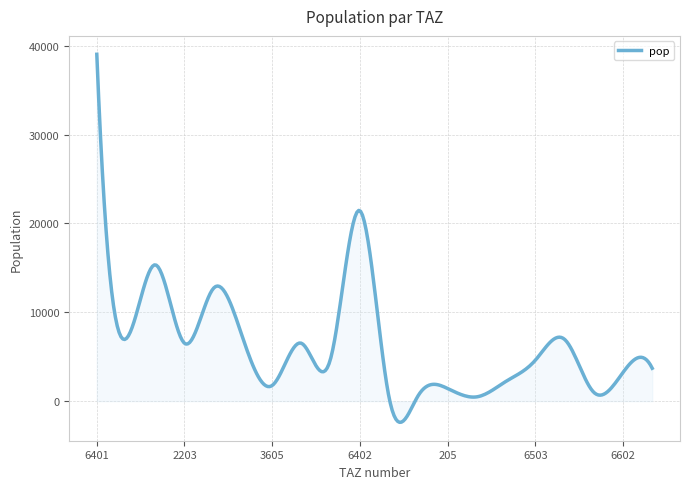

What is the difference between the maximum and minimum values?

41426.7